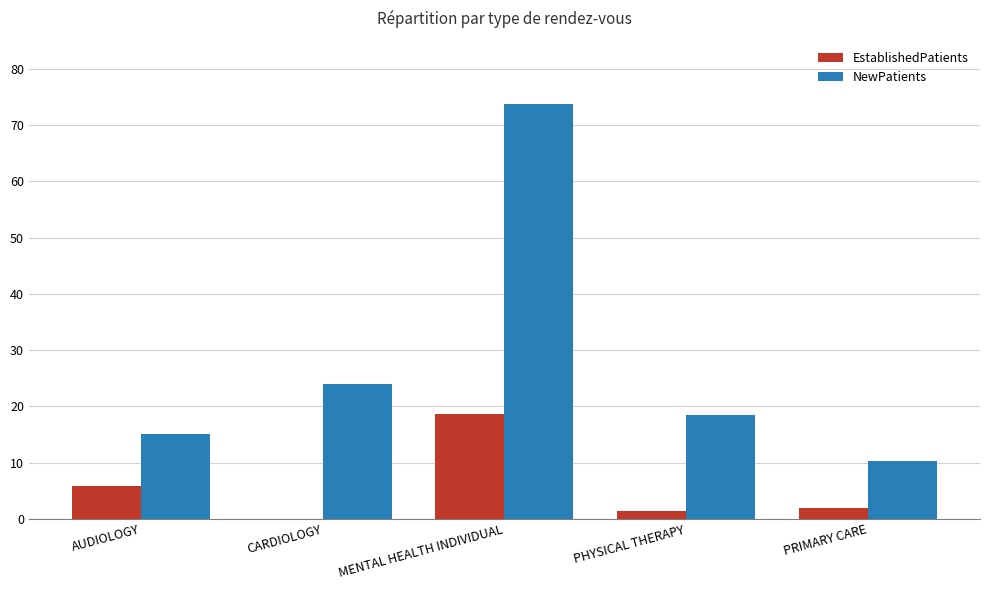

How many distinct data groups are displayed?

2